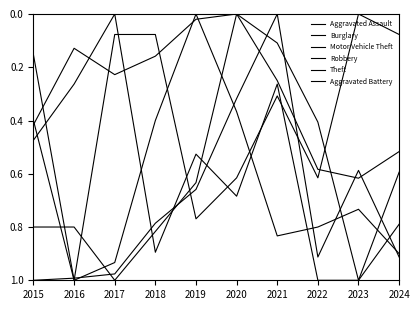

What is the difference between the maximum and second lowest values in the Aggravated Assault series?

0.7